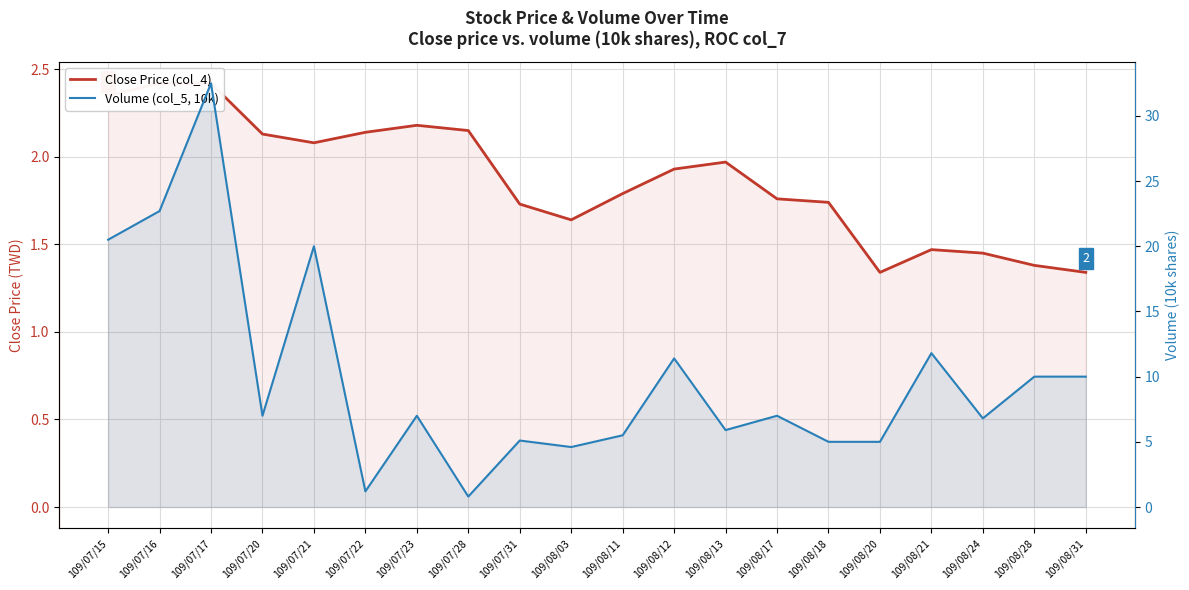

Is it true that Volume (col_5, 10k) equals 3.9 at 109/08/24?

False